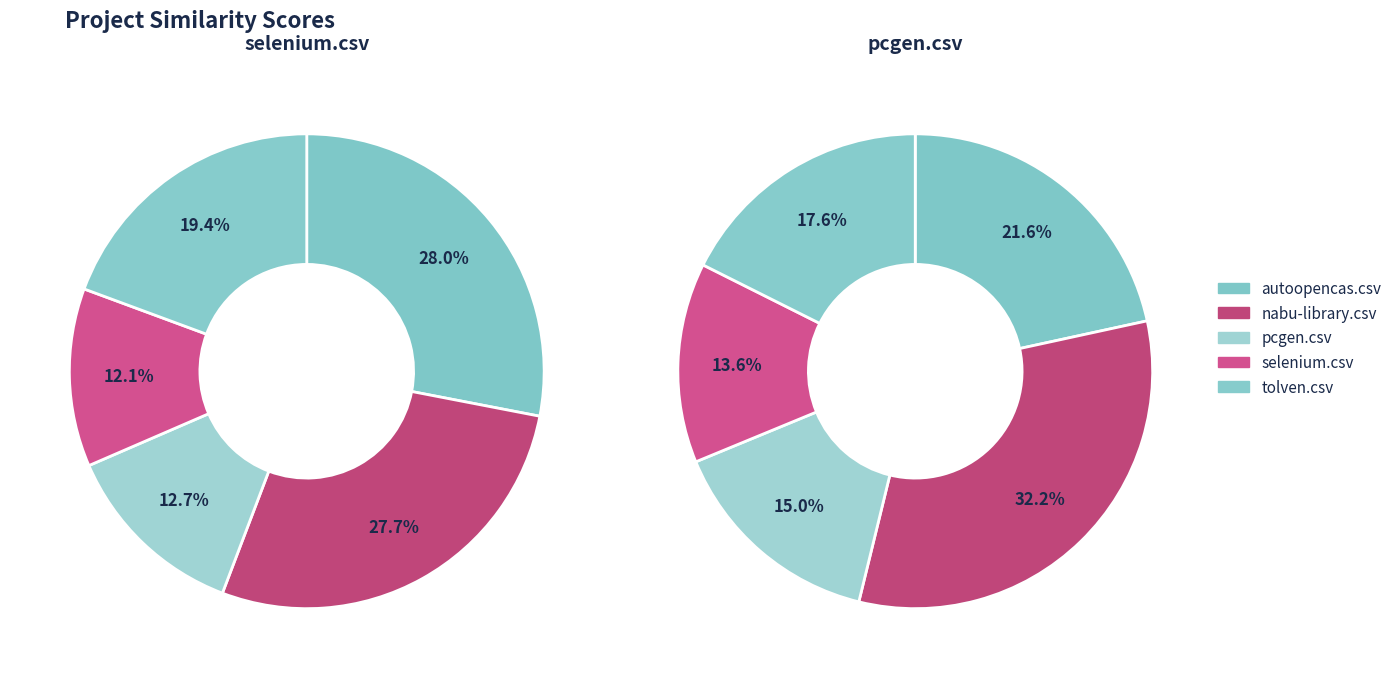

Is it true that pcgen.csv is 1% of the pie?

False